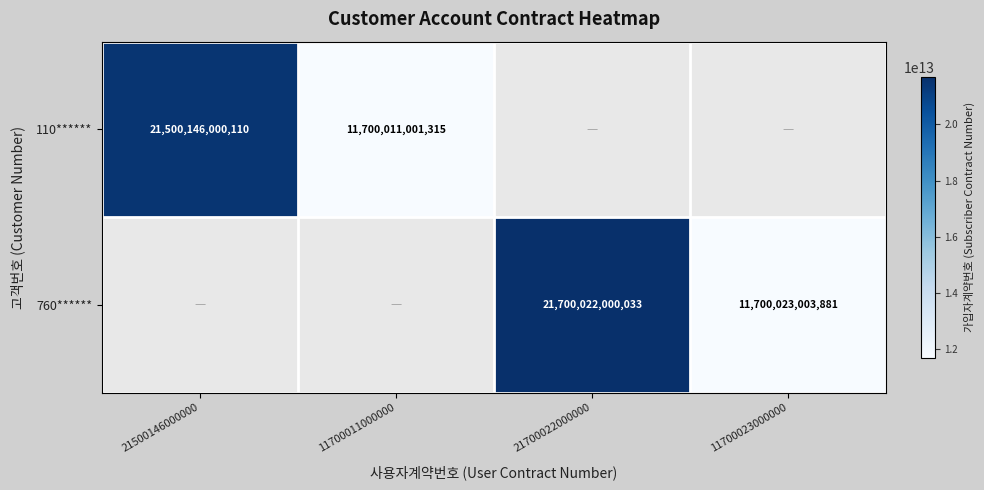

The value of 110****** at 21500146000000 is 7381391645534. True or false?

False